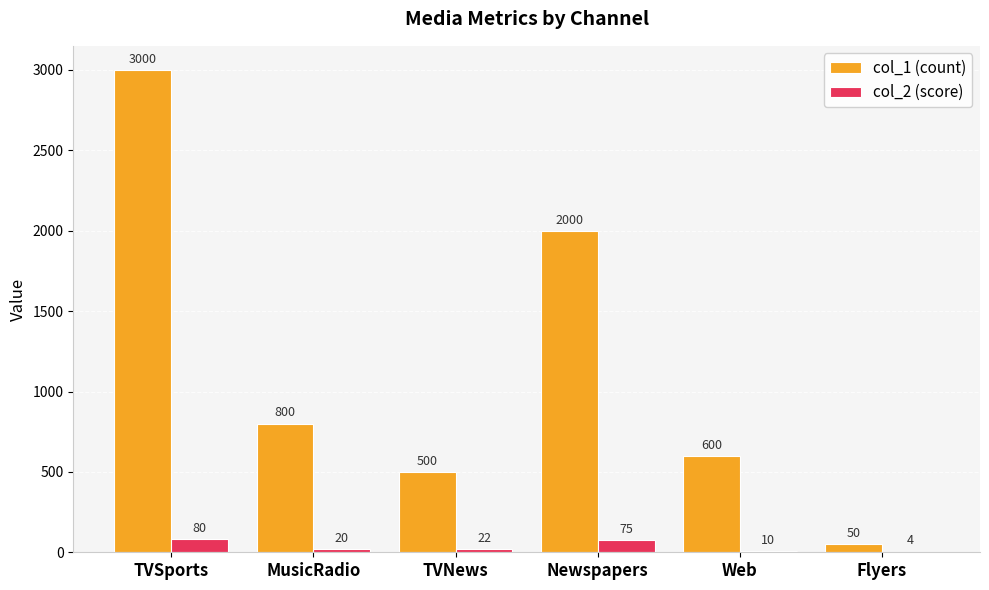

What is the total value across all series at TVNews?

522